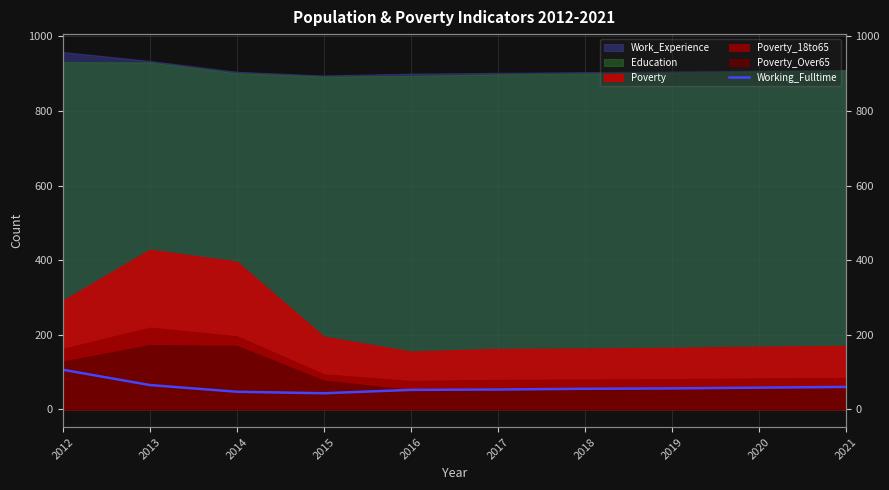

What is the change in value from 2012 to 2016?

-54